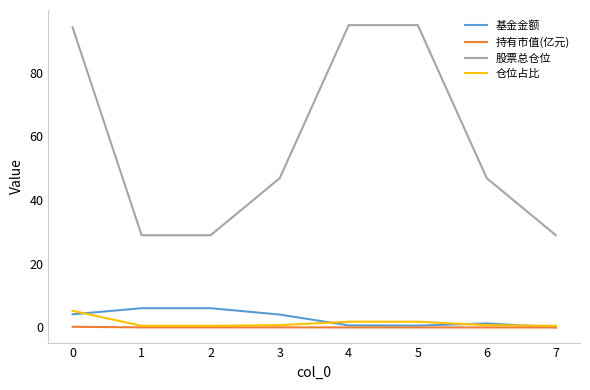

True or false: 持有市值(亿元) and 股票总仓位 intersect in this chart.

False